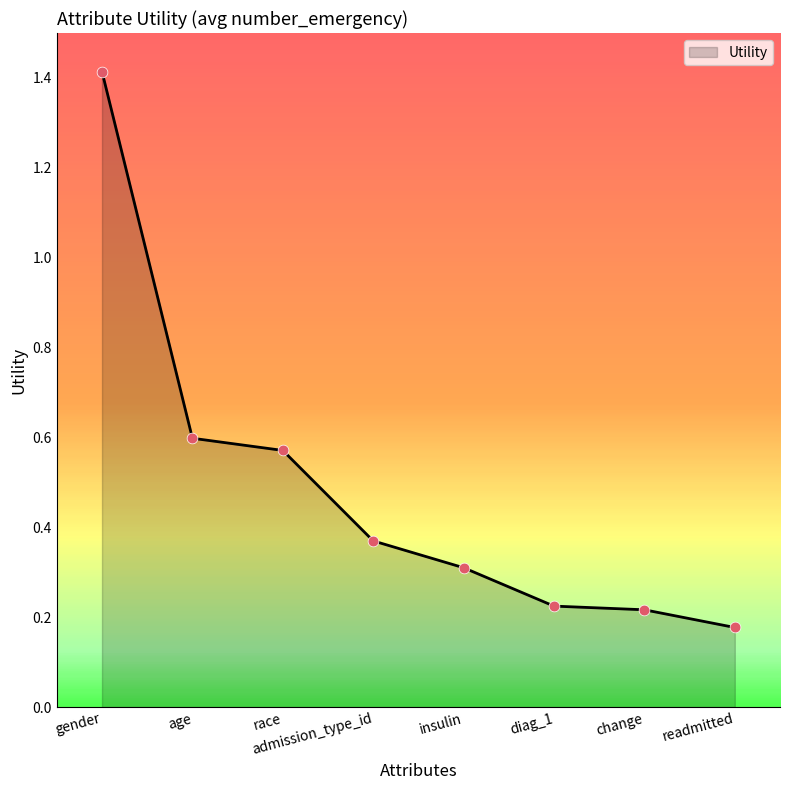

What is the change in value from admission_type_id to change?

-0.2